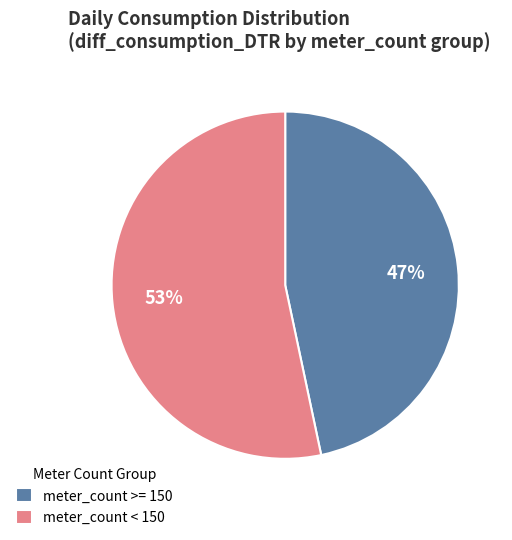

Approximately how many times larger is the value at meter_count < 150 compared to meter_count >= 150?

1.1